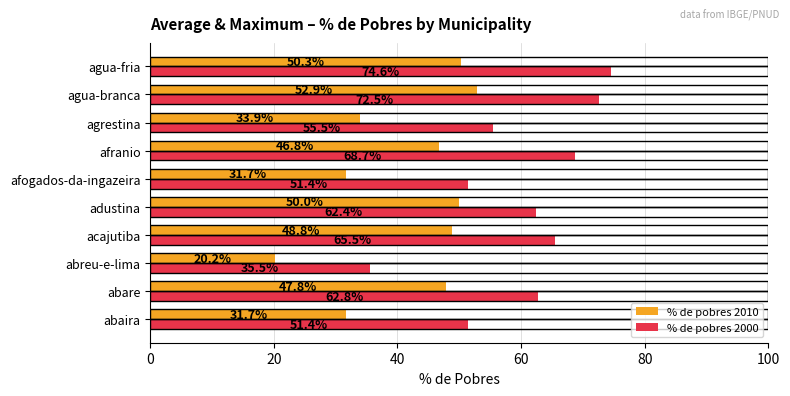

List the series in order of their overall mean, highest first.

% de pobres 2000, % de pobres 2010